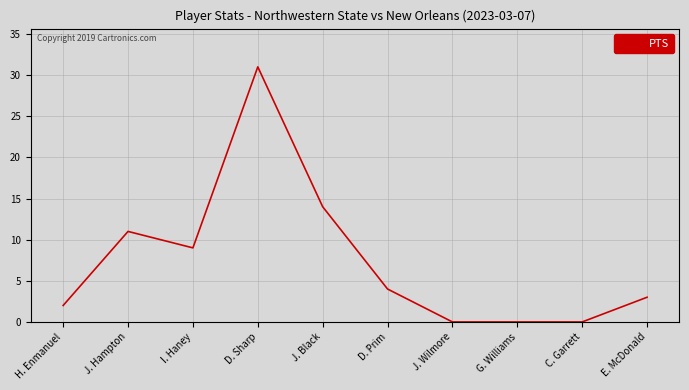

Reading left to right, transcribe all the data shown in this chart.

2	11	9	31	14	4	0	0	0	3